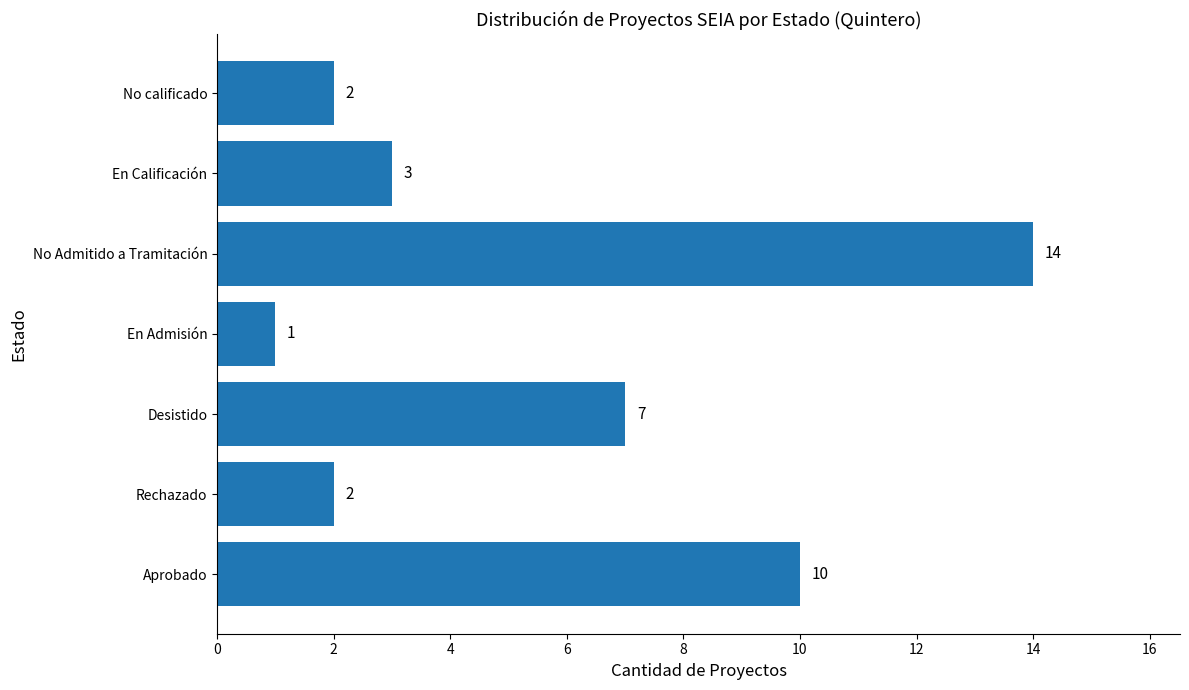

How many bars are there in total?

7